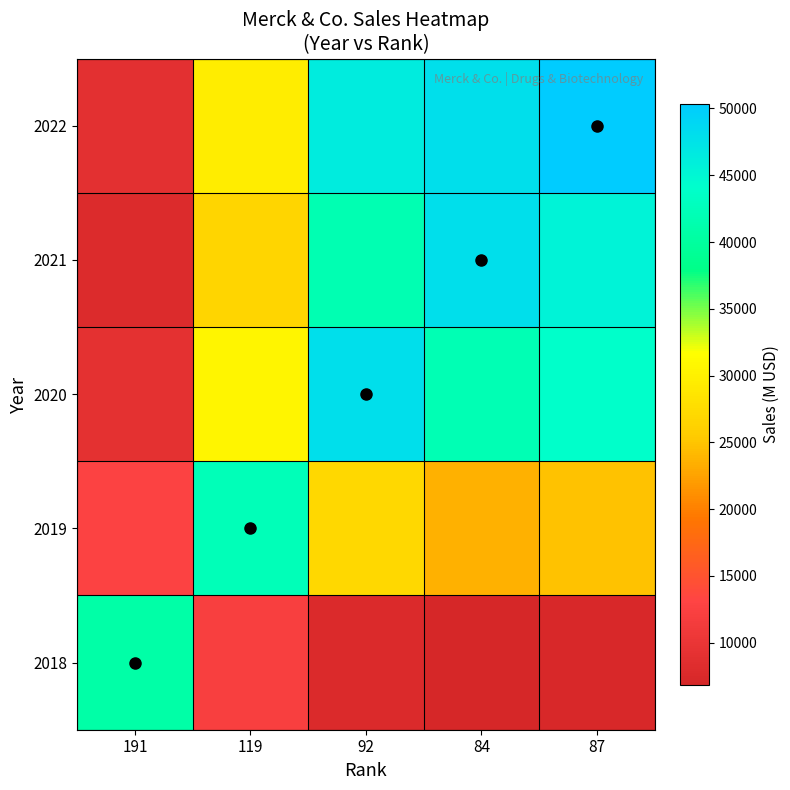

Reading left to right, transcribe all the data shown in this chart.

2018: 191=40764.0	119=12277.9	92=7828.7	84=6851.5	87=7202.8
2019: 191=12729.7	119=42264.0	92=26948.7	84=23584.8	87=24794.0
2020: 191=9191.9	119=30518.2	92=47862.0	84=41887.5	87=44035.2
2021: 191=8037.9	119=26686.9	92=41853.4	84=47823.0	87=45490.6
2022: 191=8899.7	119=29548.2	92=46340.8	84=47911.5	87=50368.0